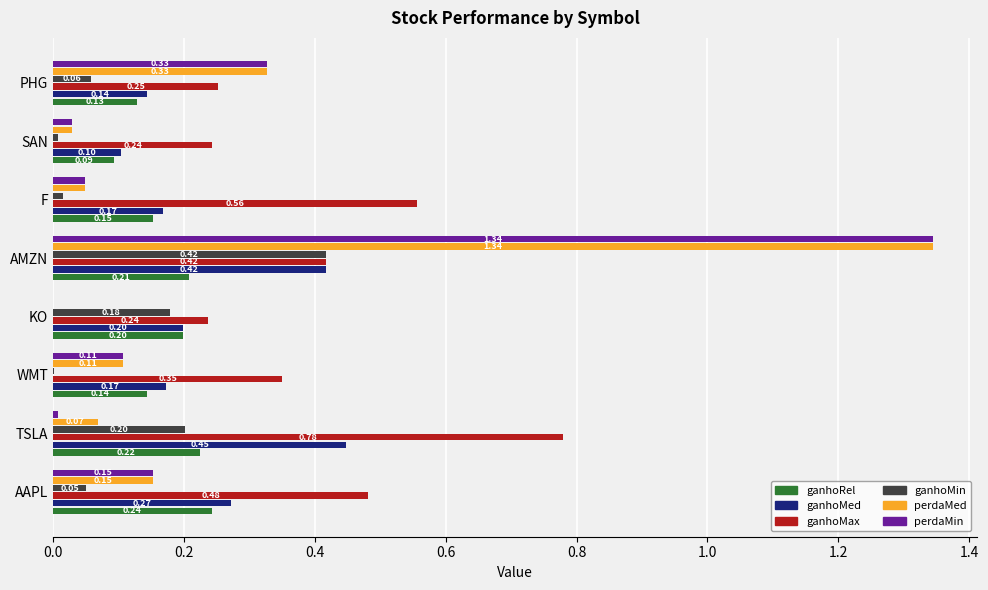

What is the sum of all ganhoMed values?

1.9